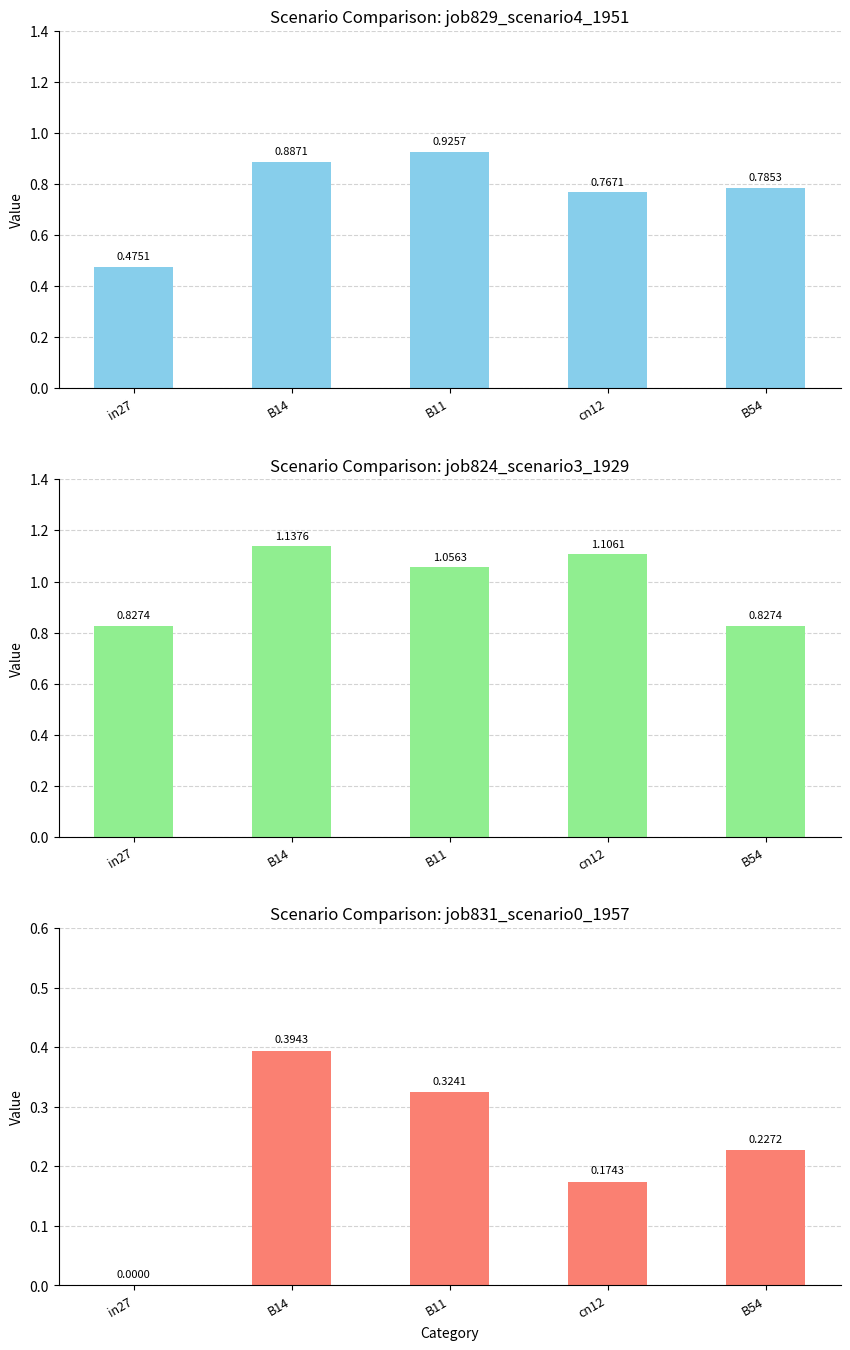

What is the maximum value for job824_scenario3_1929?

1.1